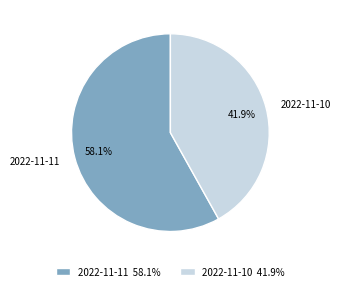

Is it true that 2022-11-11 is 52% of the pie?

False